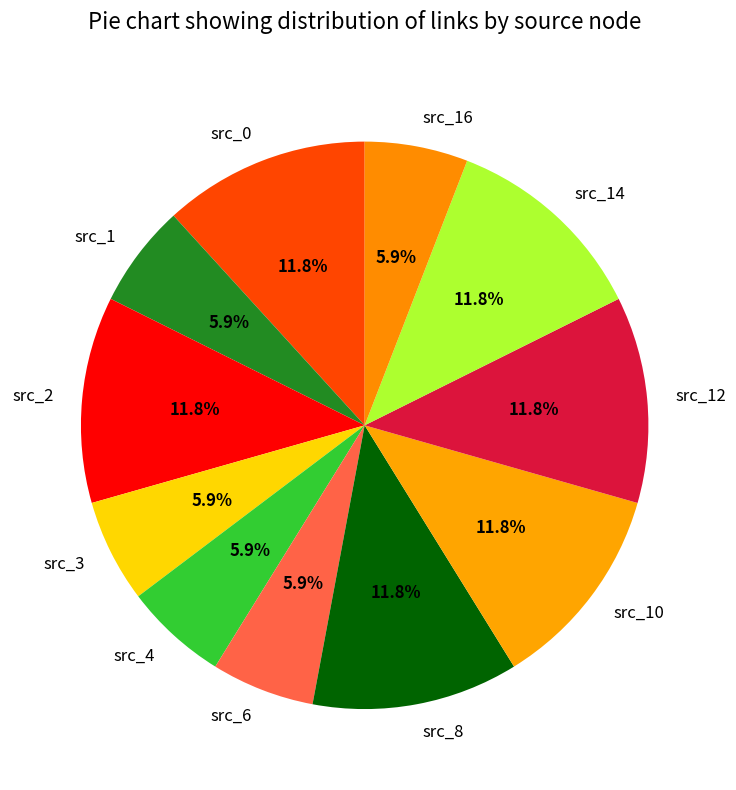

What portion of the pie excludes src_0?

88.2%